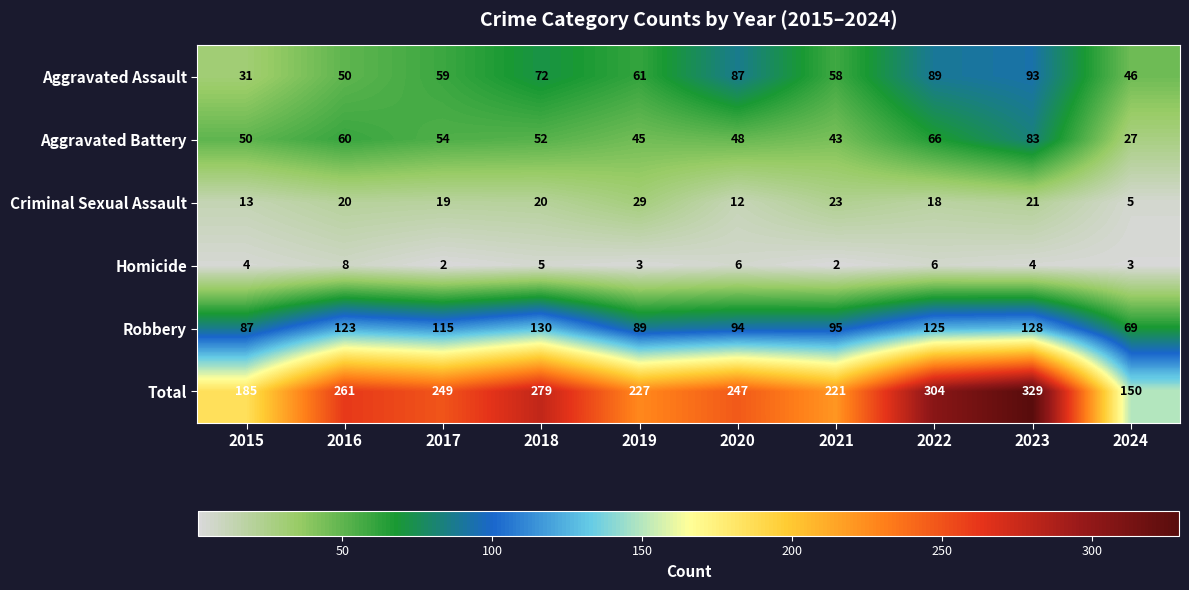

List the series in order of their peak value, highest first.

Total, Robbery, Aggravated Assault, Aggravated Battery, Criminal Sexual Assault, Homicide